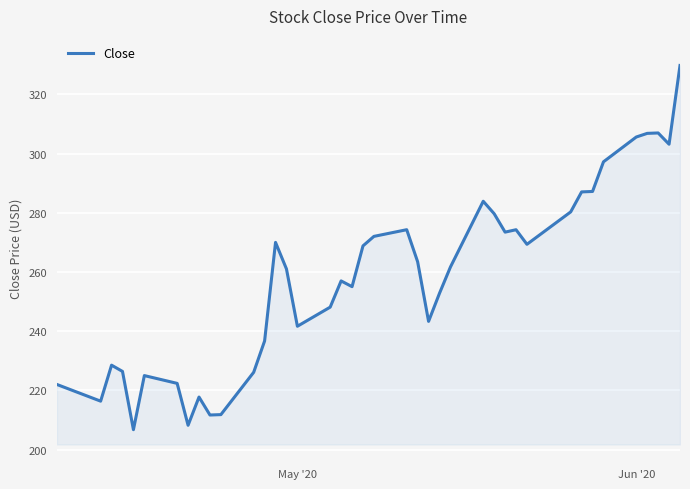

How many interior local peaks (higher than both neighbors) does the data have?

9